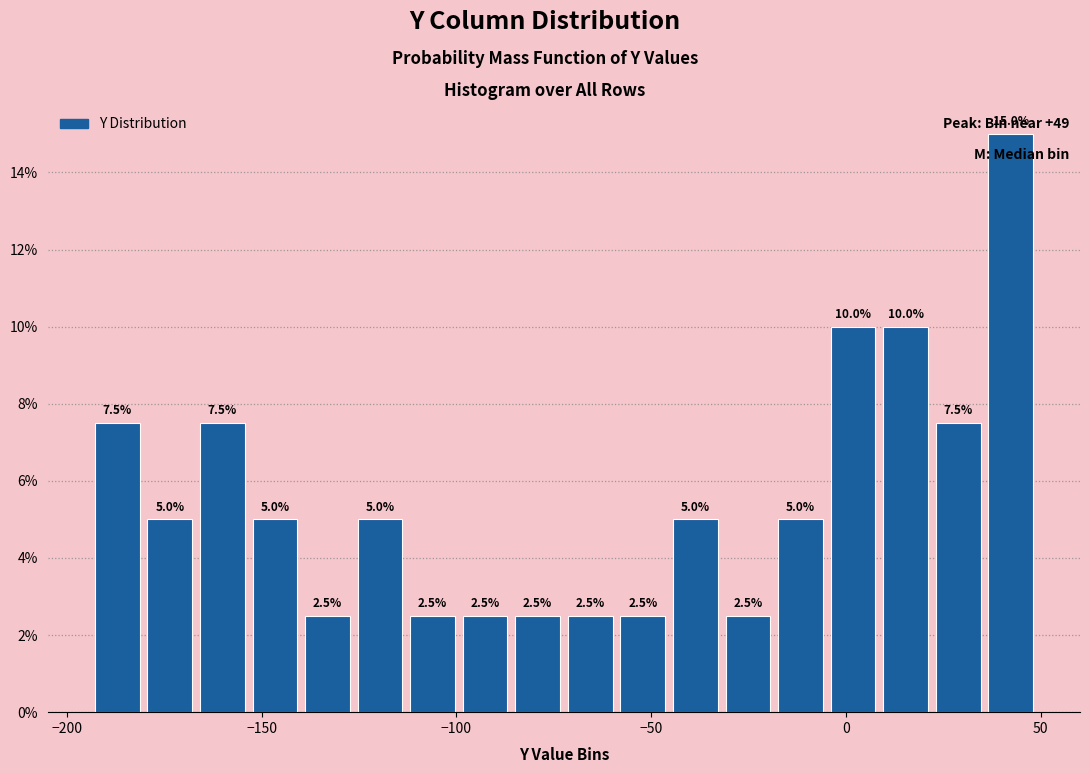

Read against the x-axis, roughly where is the centre of the tallest bar?

40